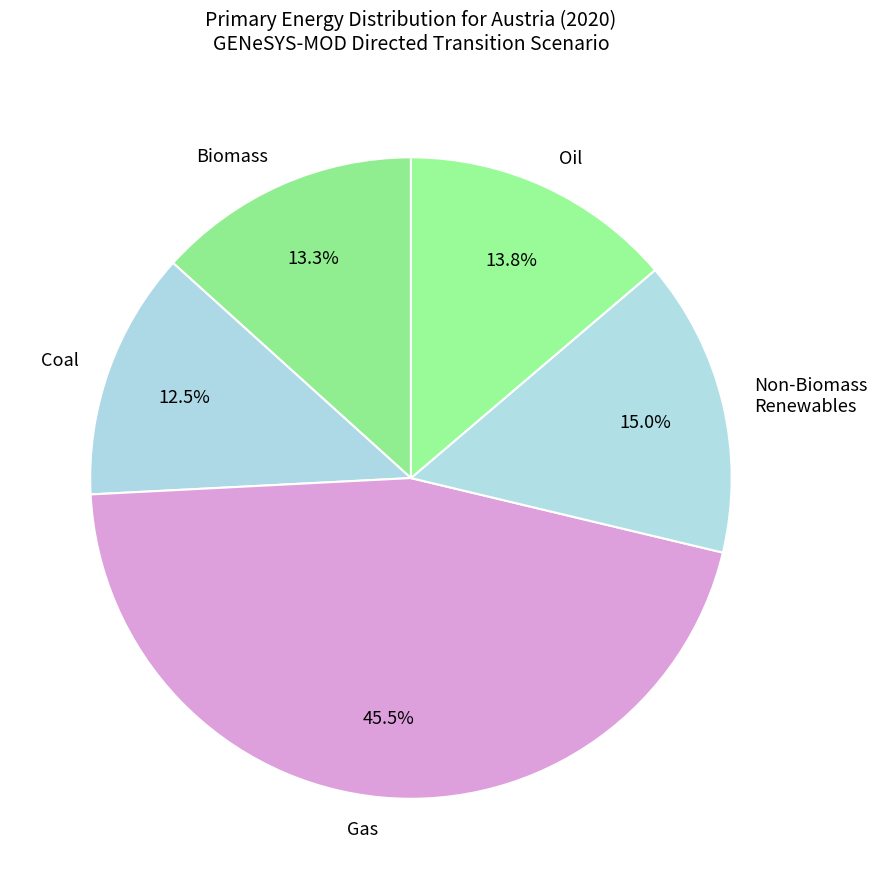

Does any single category account for the majority?

No